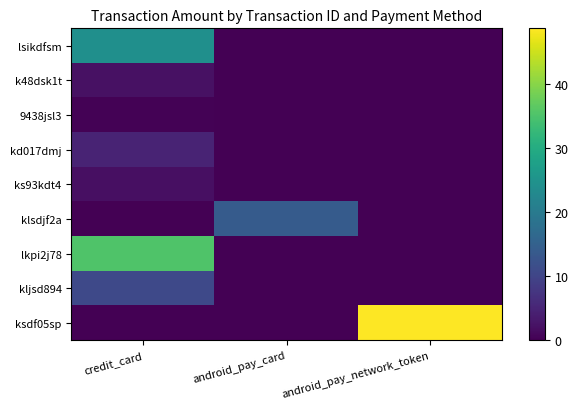

What is the total value across all series at android_pay_card?

14.0